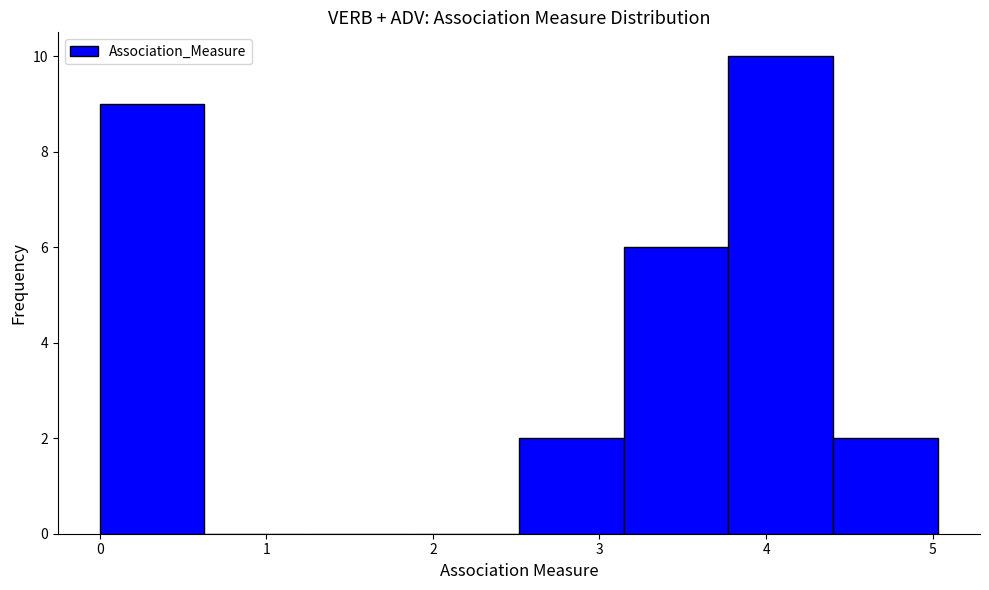

Over which range of the x-axis is the bar tallest?

3.8 to 4.4